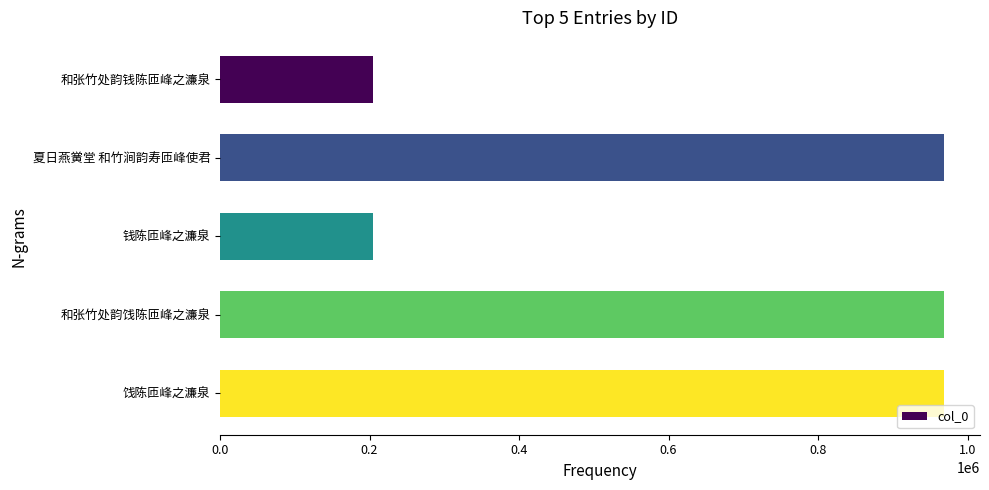

How many bars are there in total?

5